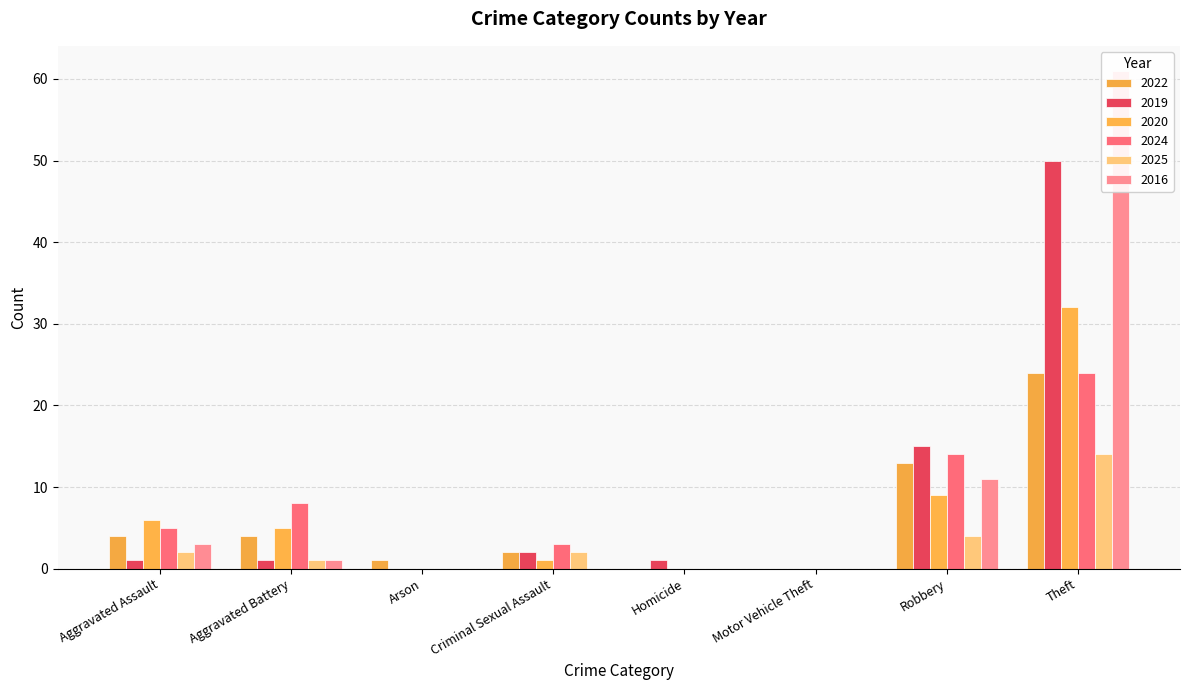

Where is 2024 nearest to the value 12?

Robbery